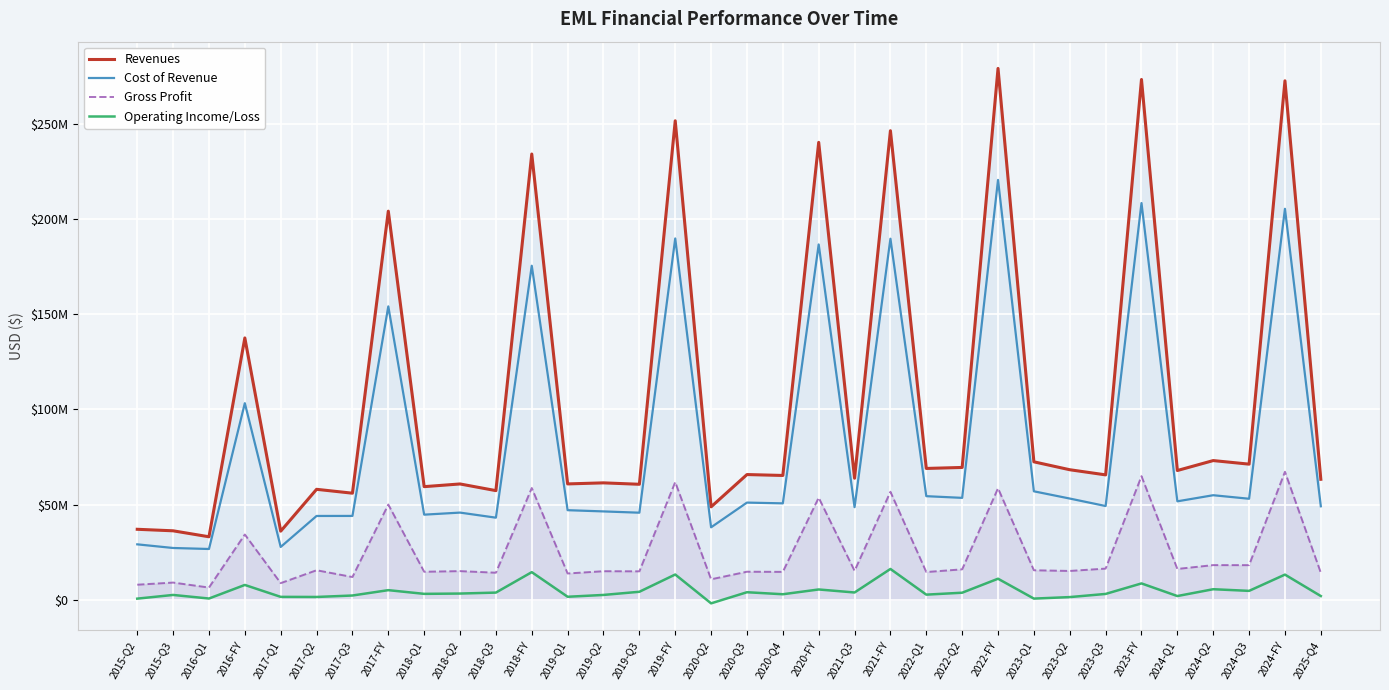

Rank the series by their maximum value, from lowest to highest.

Operating Income/Loss, Gross Profit, Cost of Revenue, Revenues